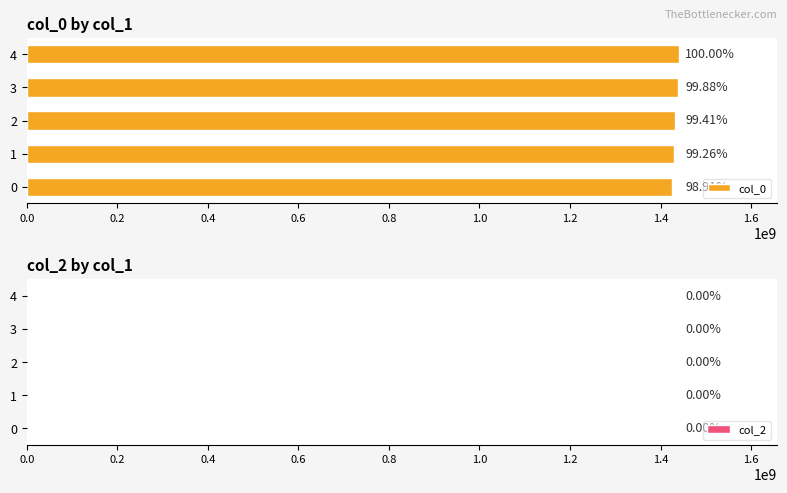

Are the bars horizontal?

Yes